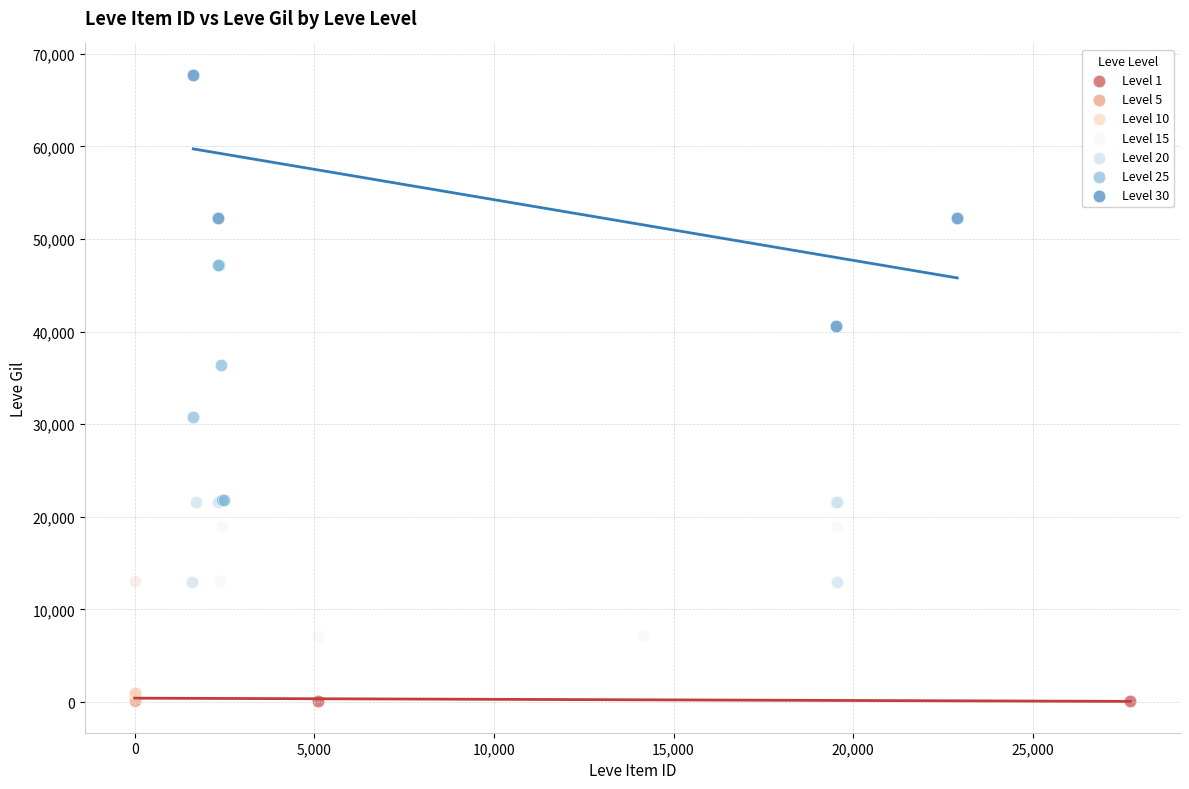

Which series contains the highest Y value?

Level 30